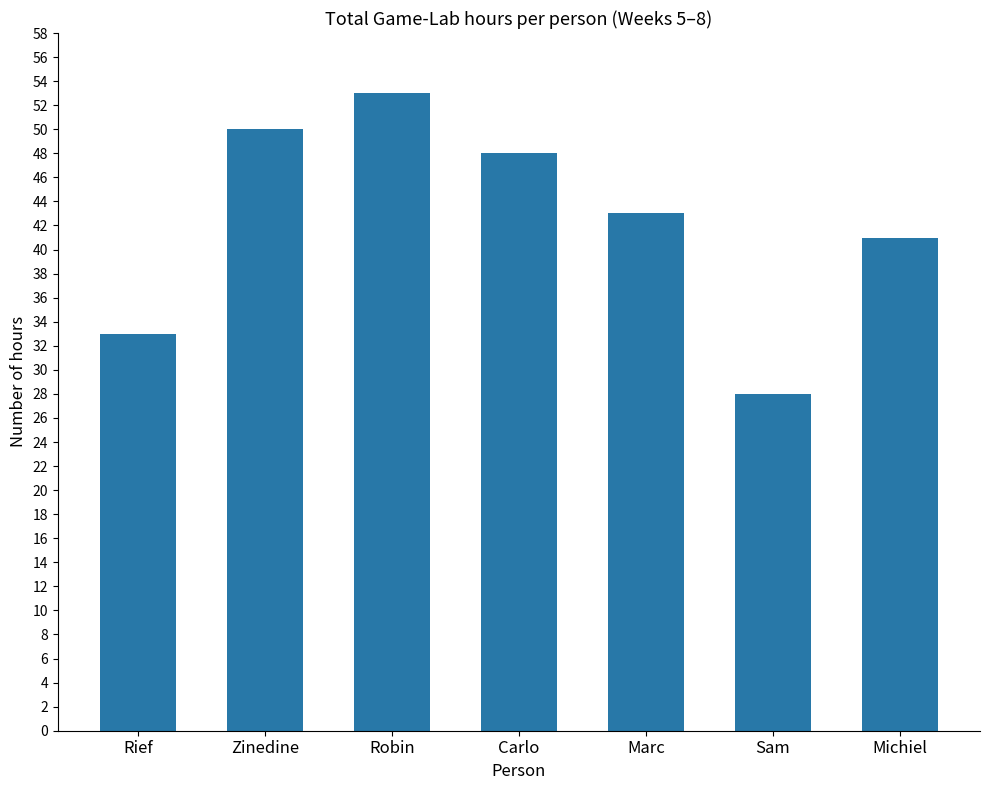

Read the value at Sam, to the nearest 10.

30